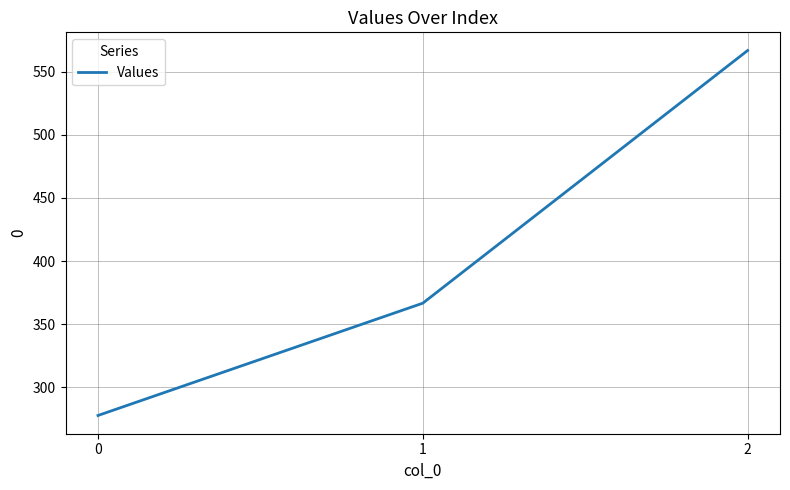

The value at 1 is 483.0. True or false?

False